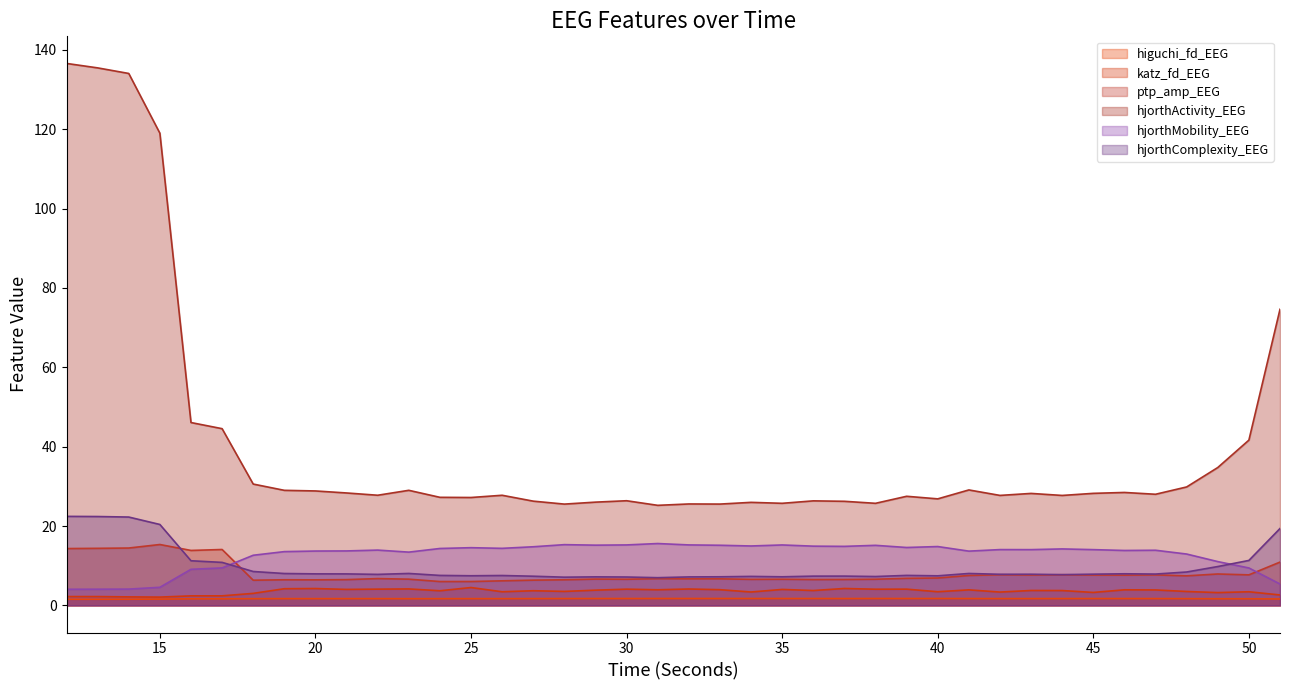

Which series has the widest spread of values?

hjorthActivity_EEG